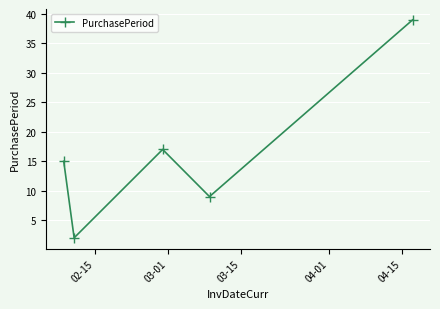

What is the maximum value shown in the chart?

39